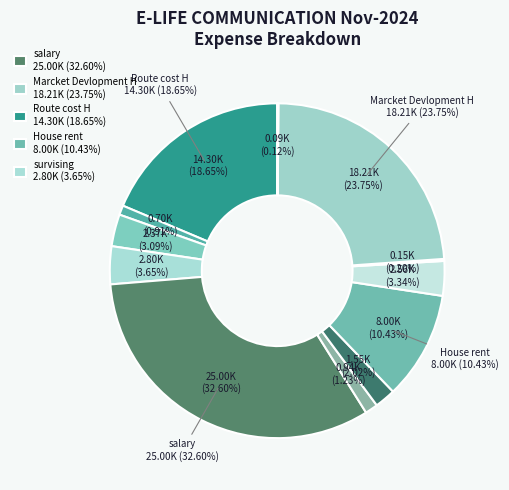

Count the number of slices in the pie.

12